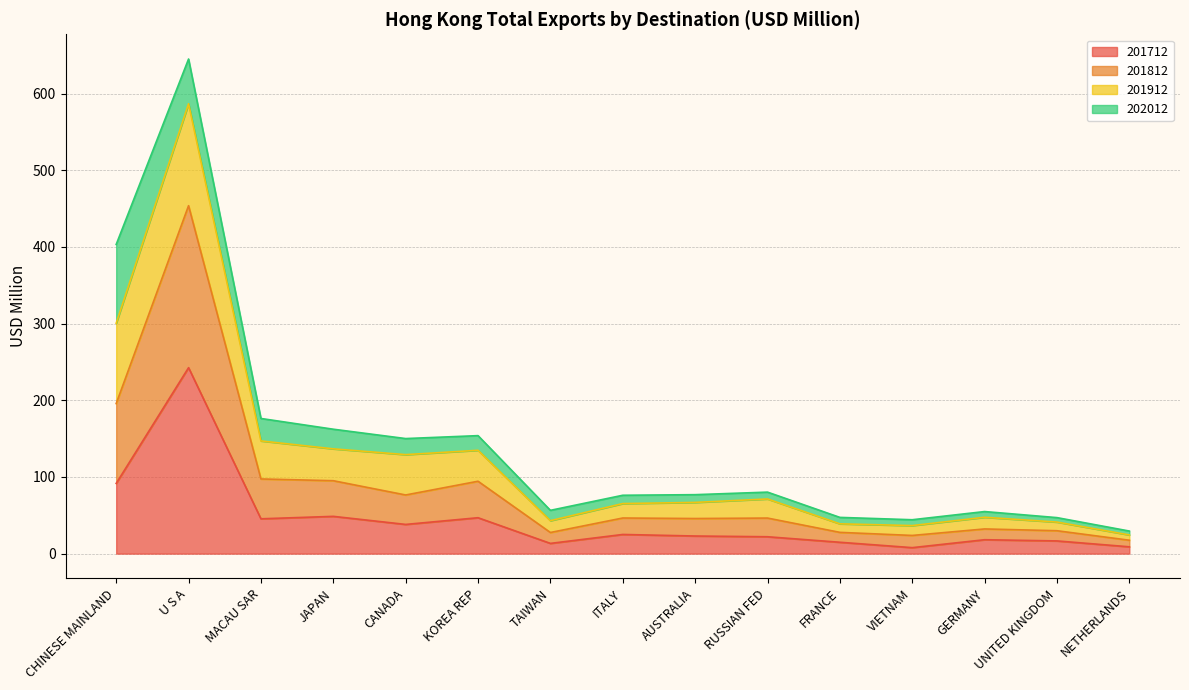

What is the value of the 201712 point at the 3rd from the left?

45.4